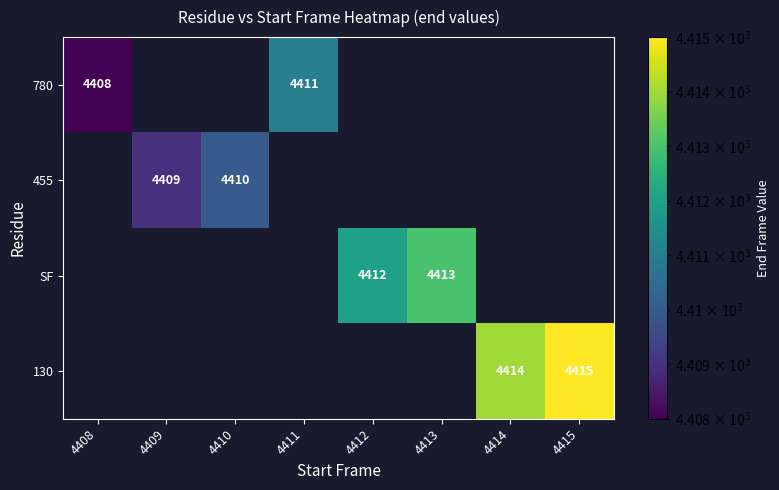

Is the value of 130 at 4414 greater than the value of SF at 4412?

Yes